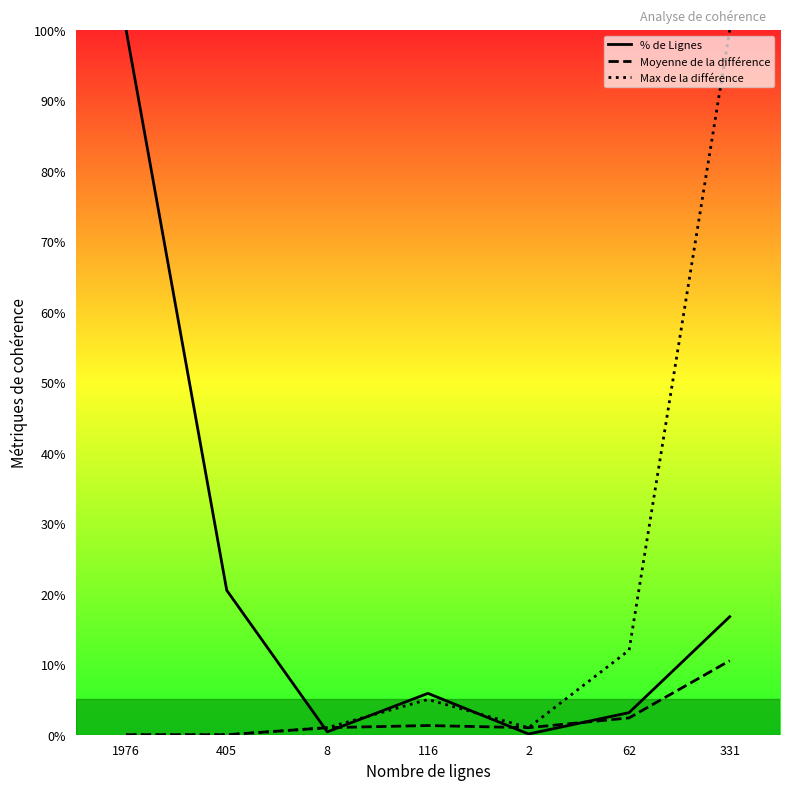

What value does the data have at 2?

0.1